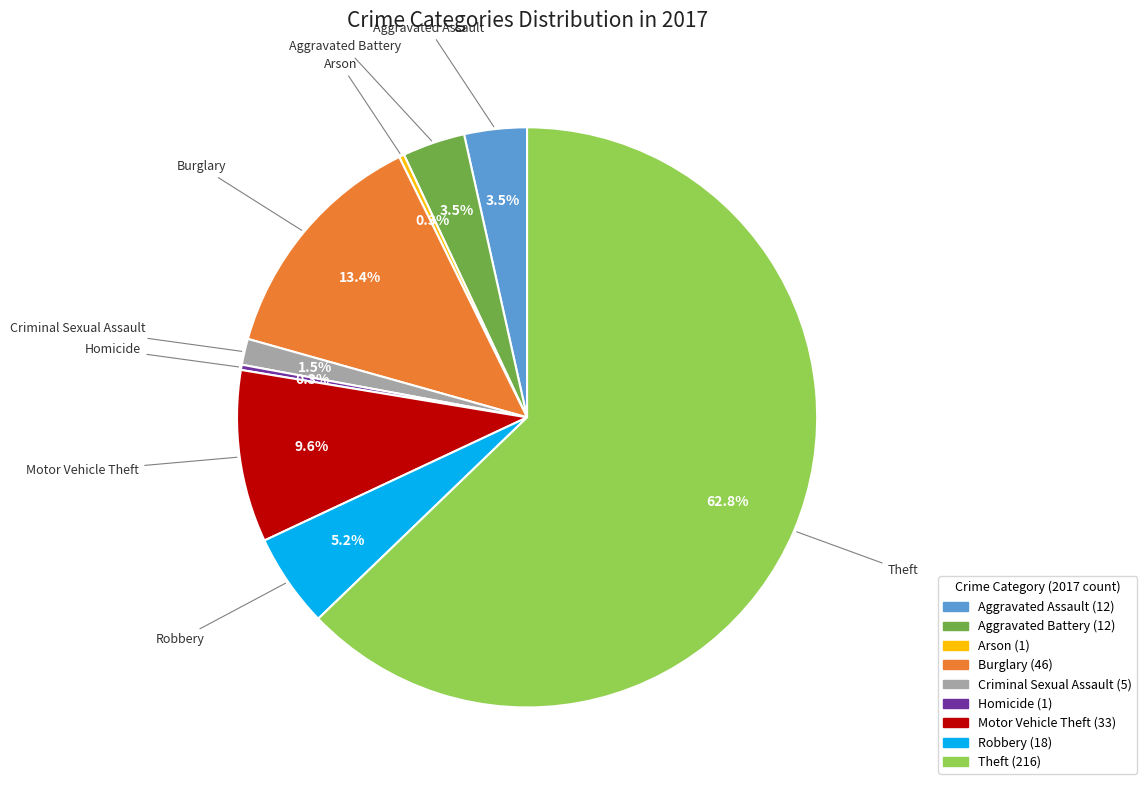

Does Motor Vehicle Theft represent more than half of the total?

No